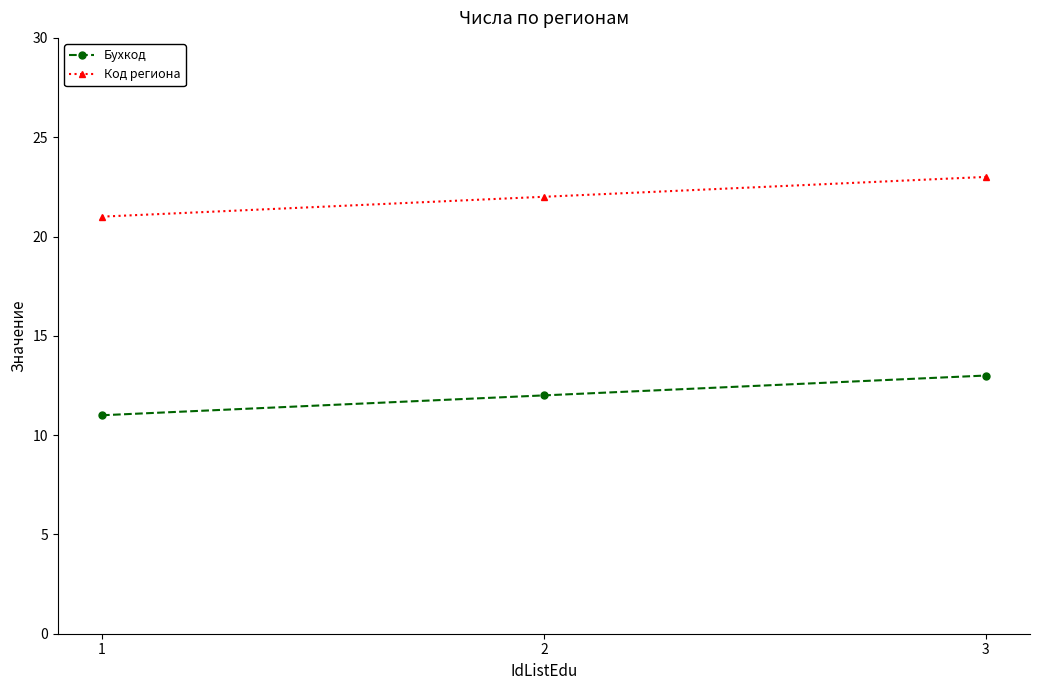

The Код региона series shows 13 at 3. True or false?

False